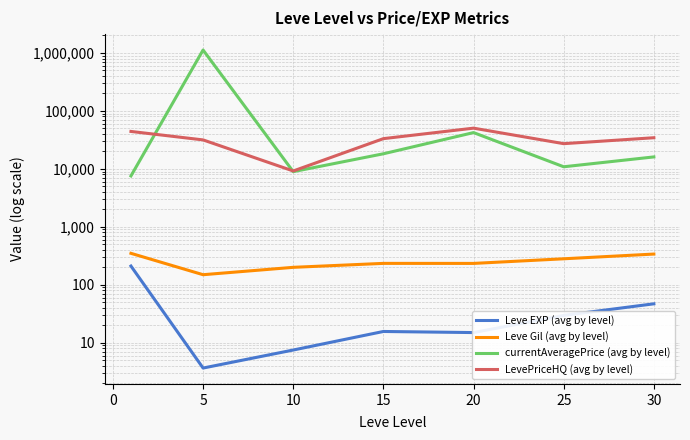

List the series in order of their peak value, highest first.

currentAveragePrice (avg by level), LevePriceHQ (avg by level), Leve Gil (avg by level), Leve EXP (avg by level)